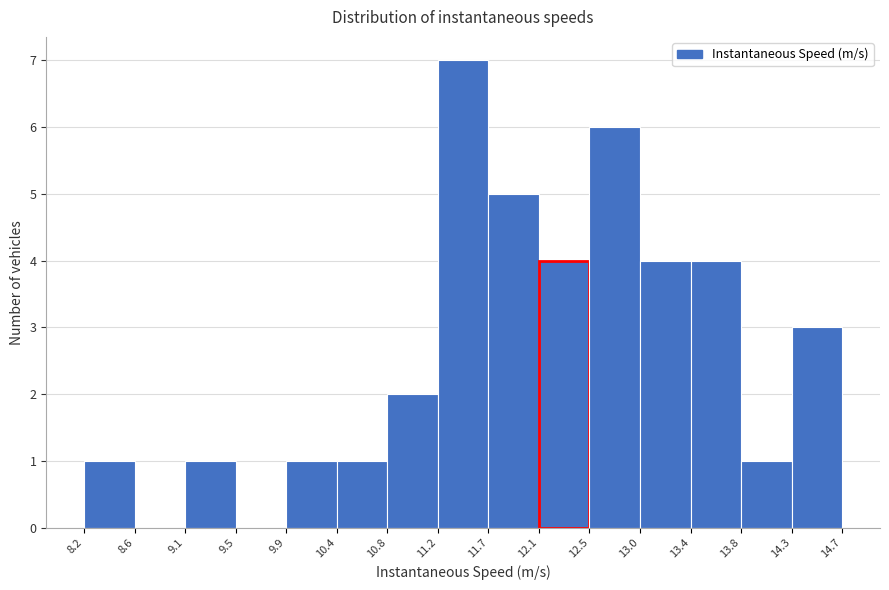

Over which range of the x-axis is the bar tallest?

11.2 to 11.7